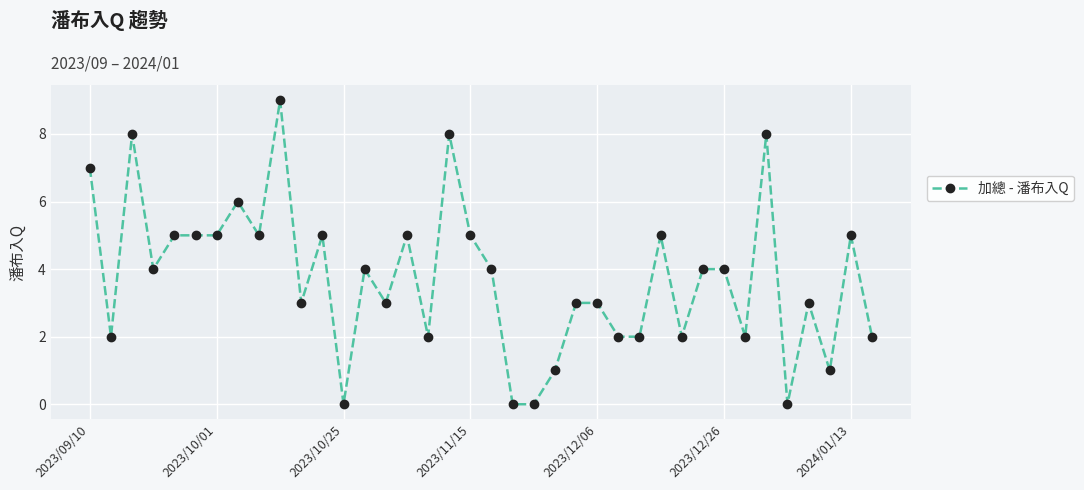

True or false: the data has more than 1 interior local peaks.

True